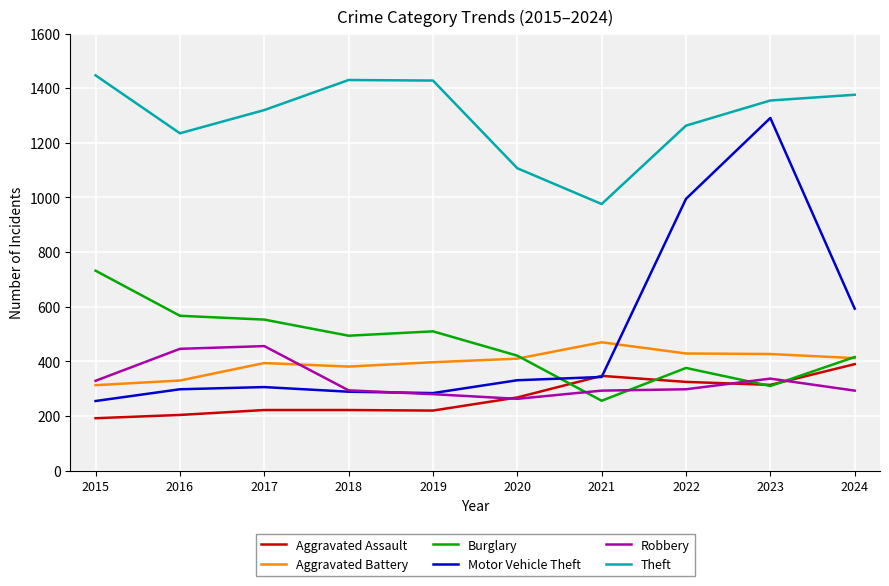

Is the value of Burglary at 2022 greater than the value of Robbery at 2020?

Yes